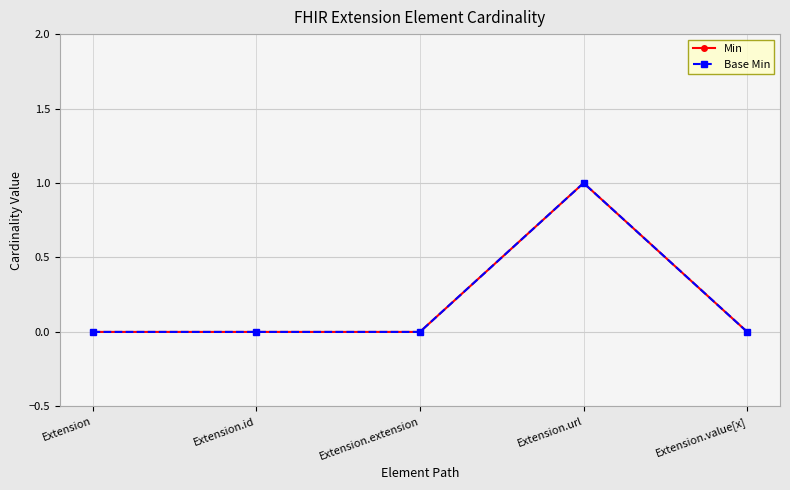

Is this an area chart (filled region under the line)?

No